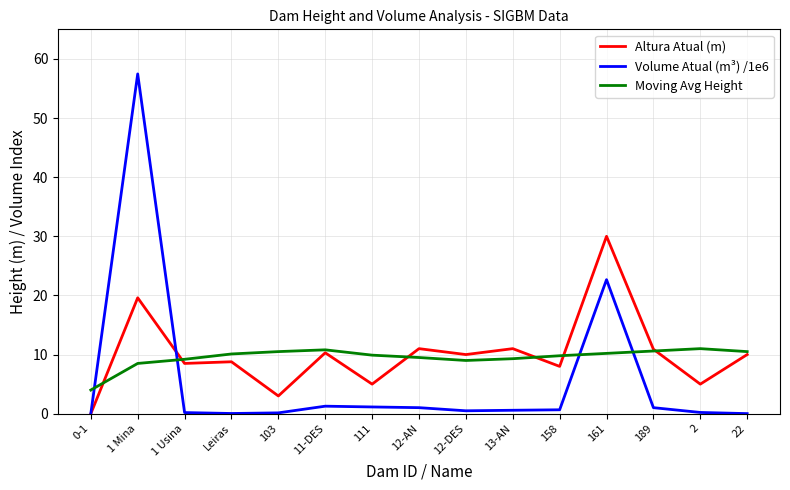

At which category is the sum across all series the highest?

1 Mina